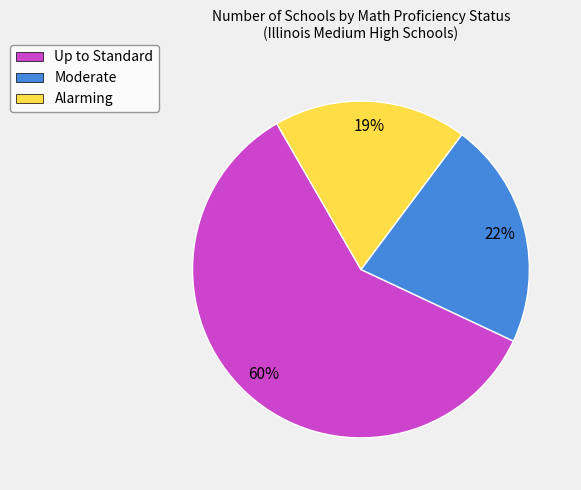

Rank the categories by value from lowest to highest.

Alarming, Moderate, Up to Standard